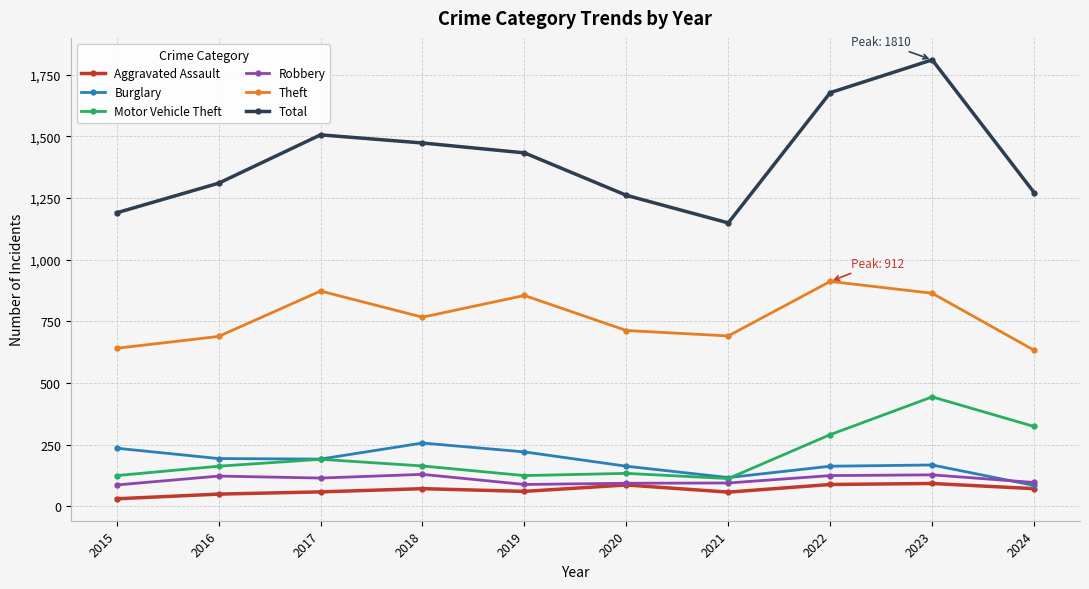

The value of Aggravated Assault at 2018 is 72. True or false?

True